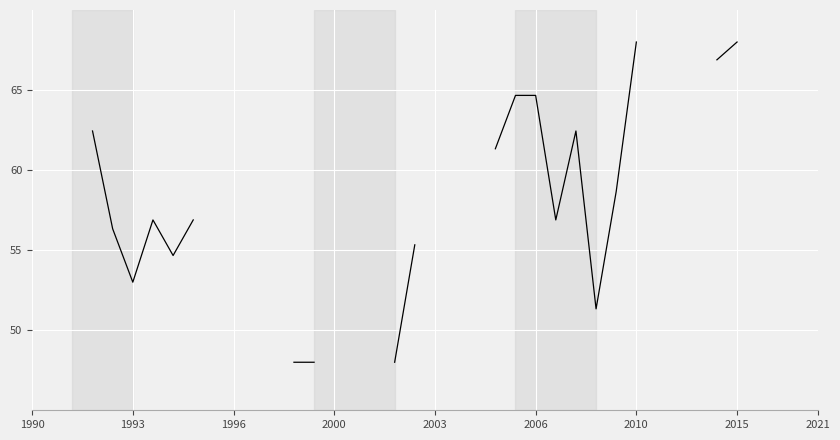

How many points are lower than both their immediate neighbors (excluding endpoints)?

4